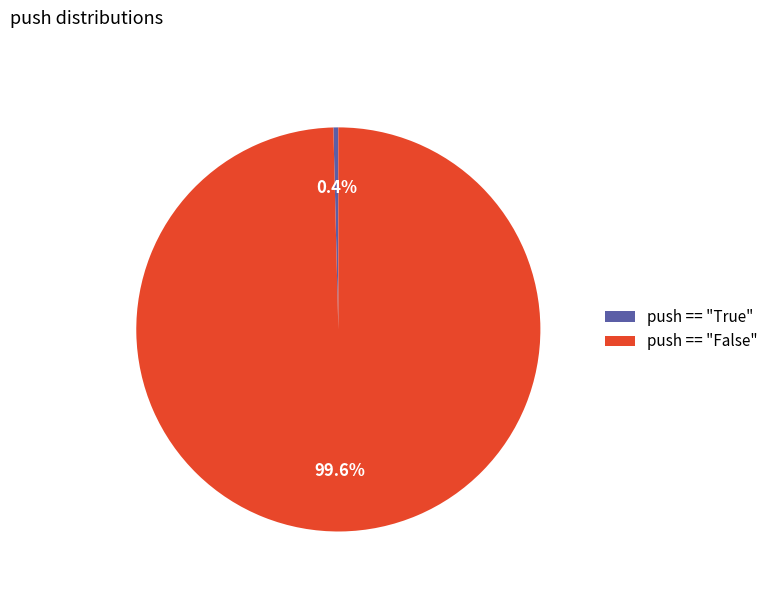

Approximately how many times larger is the value at push == "False" compared to push == "True"?

254.0